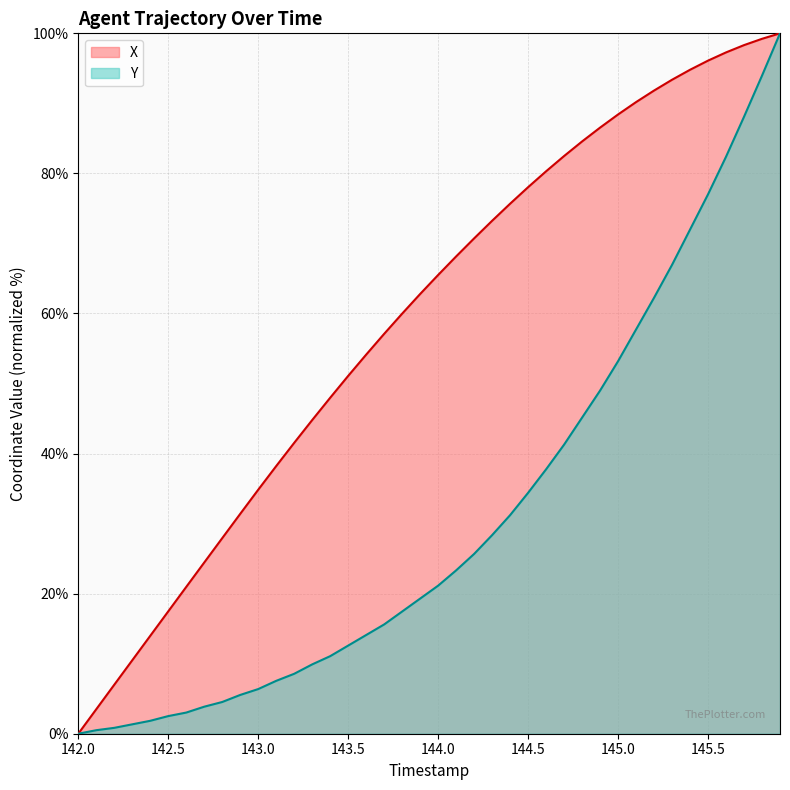

At which category does the chart reach its minimum across all series?

142.0